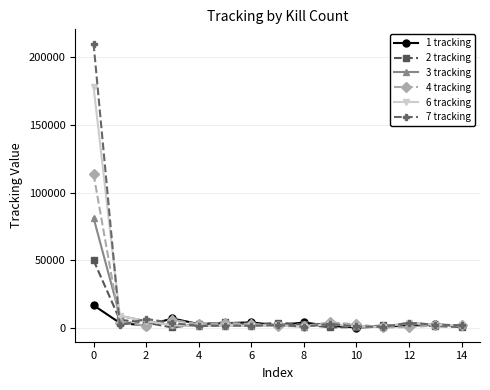

List the series in order of their peak value, lowest first.

1 tracking, 2 tracking, 3 tracking, 4 tracking, 6 tracking, 7 tracking